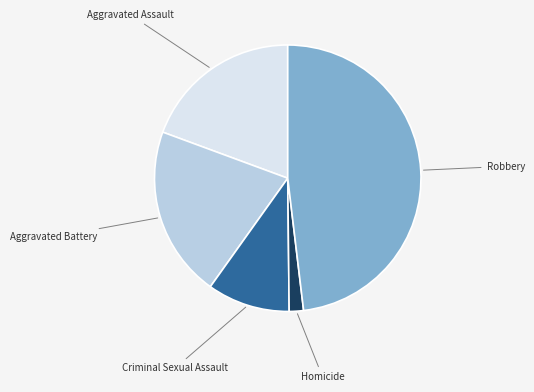

Do Robbery and Aggravated Battery together represent more than half of the pie?

Yes